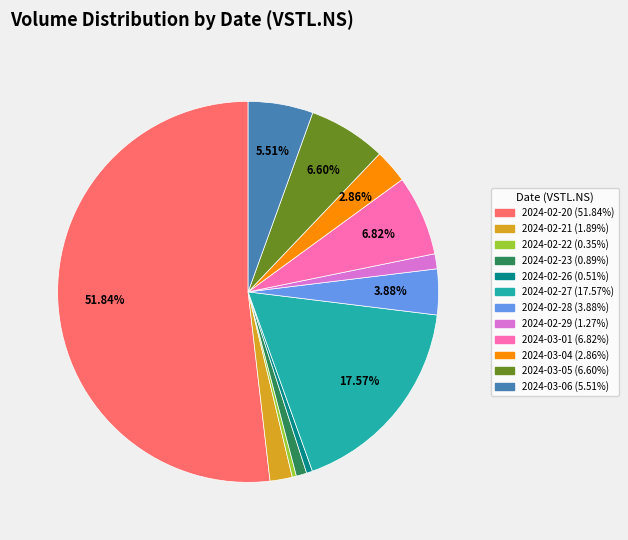

Which has a higher value, 2024-03-01 or 2024-02-20?

2024-02-20